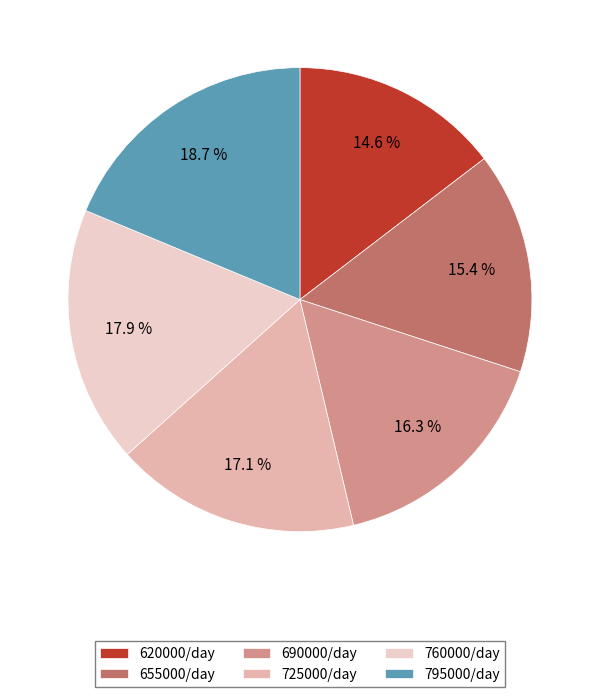

Which has a higher value, 795000/day or 620000/day?

795000/day